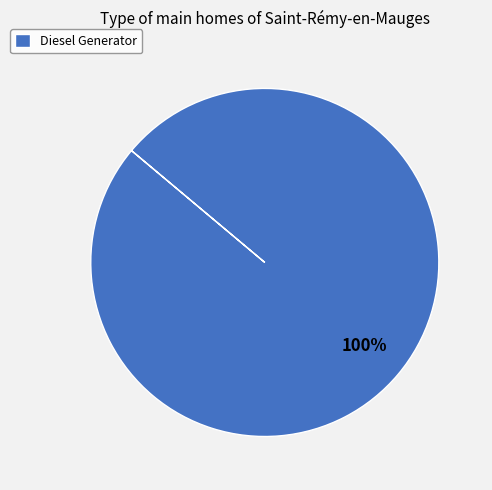

How many slices are in this pie chart?

1